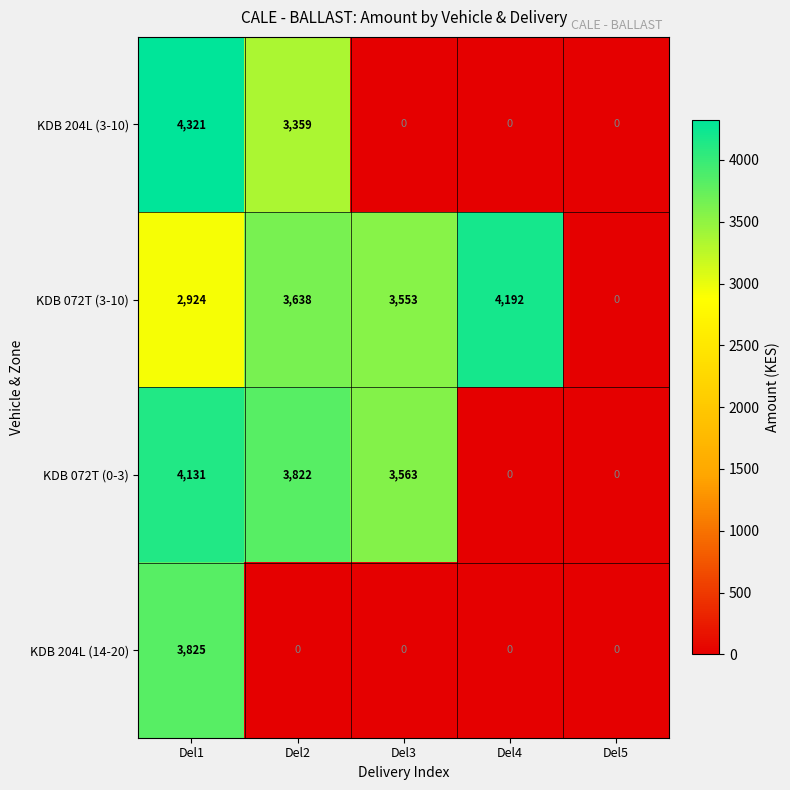

Which series has the largest range (max minus min)?

KDB 204L (3-10)